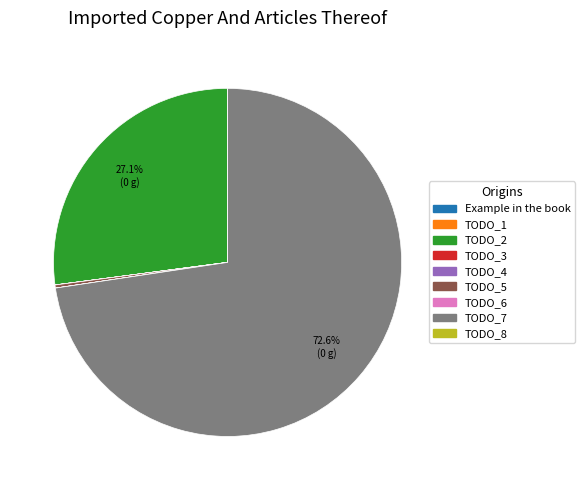

Which slice is the largest?

TODO_7